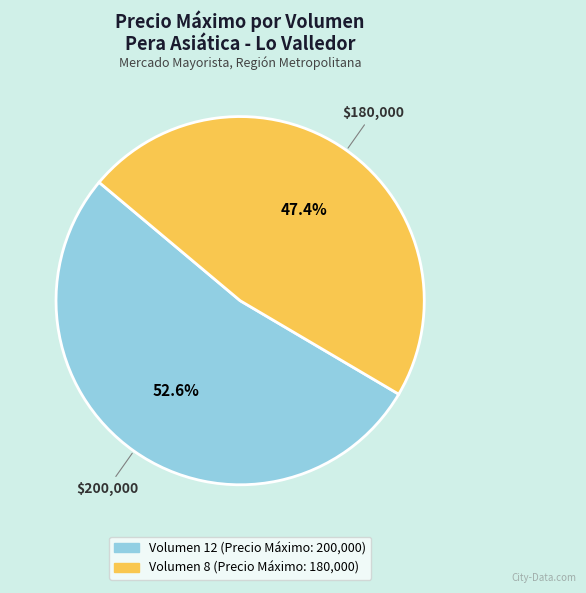

How many segments does this pie chart have?

2